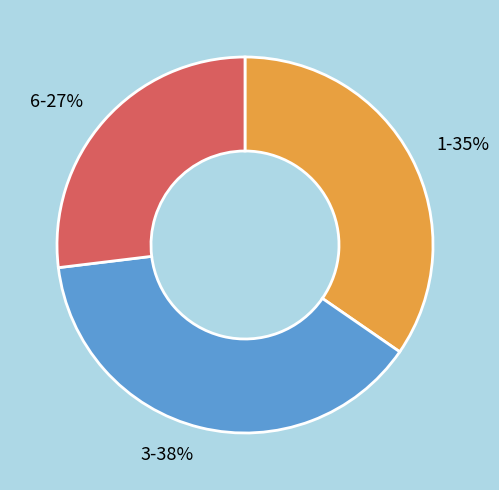

How many slices are in this pie chart?

3